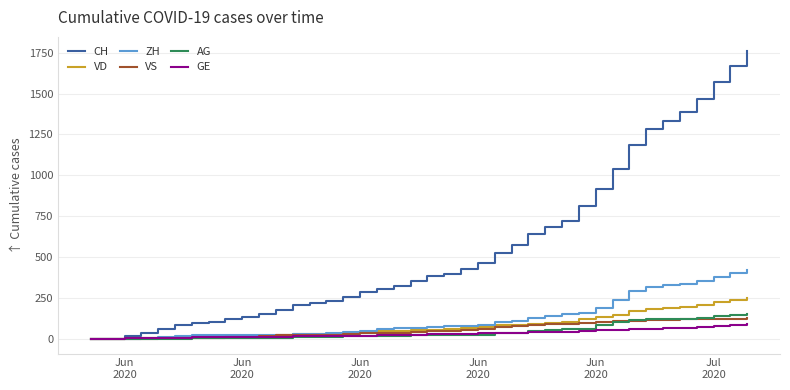

What is the maximum value for CH?

1758